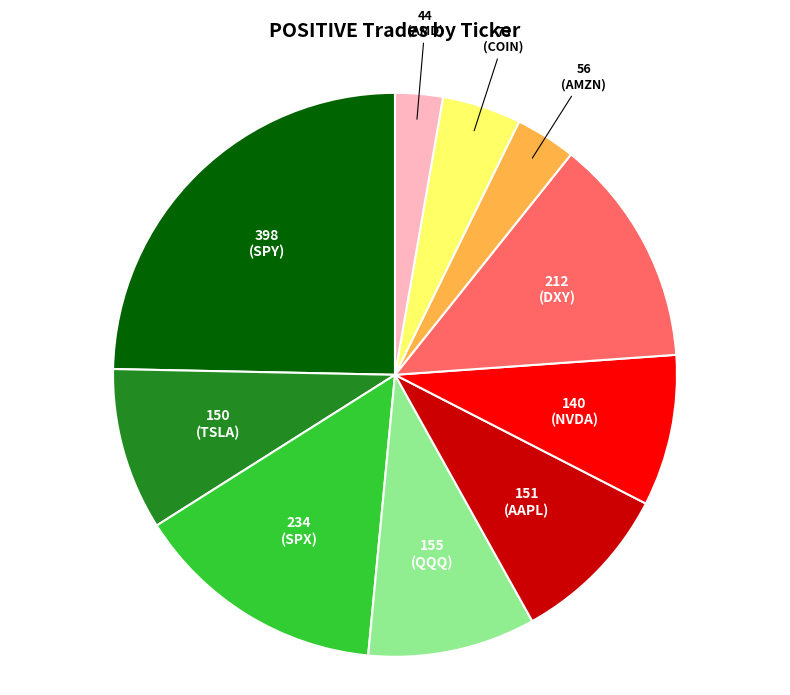

Does any single category account for the majority?

No